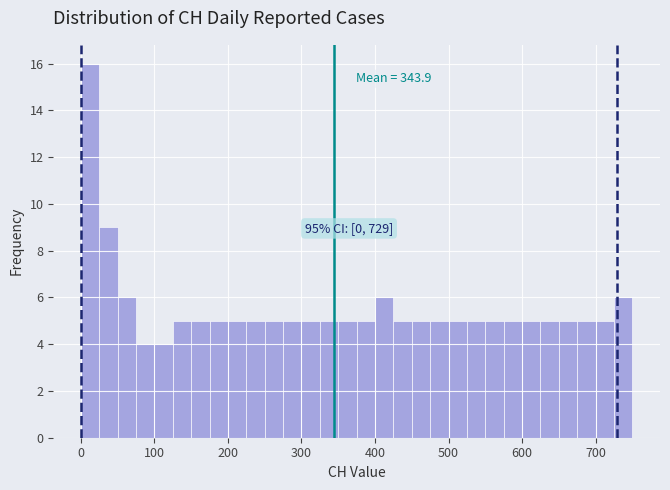

Read against the x-axis, roughly where is the centre of the tallest bar?

10